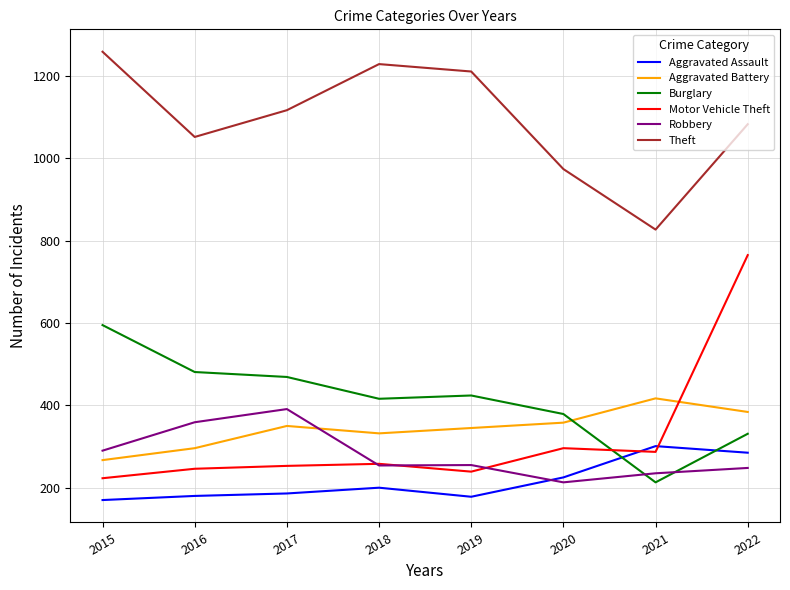

At 2021, list the series in order from smallest to largest.

Burglary, Robbery, Motor Vehicle Theft, Aggravated Assault, Aggravated Battery, Theft